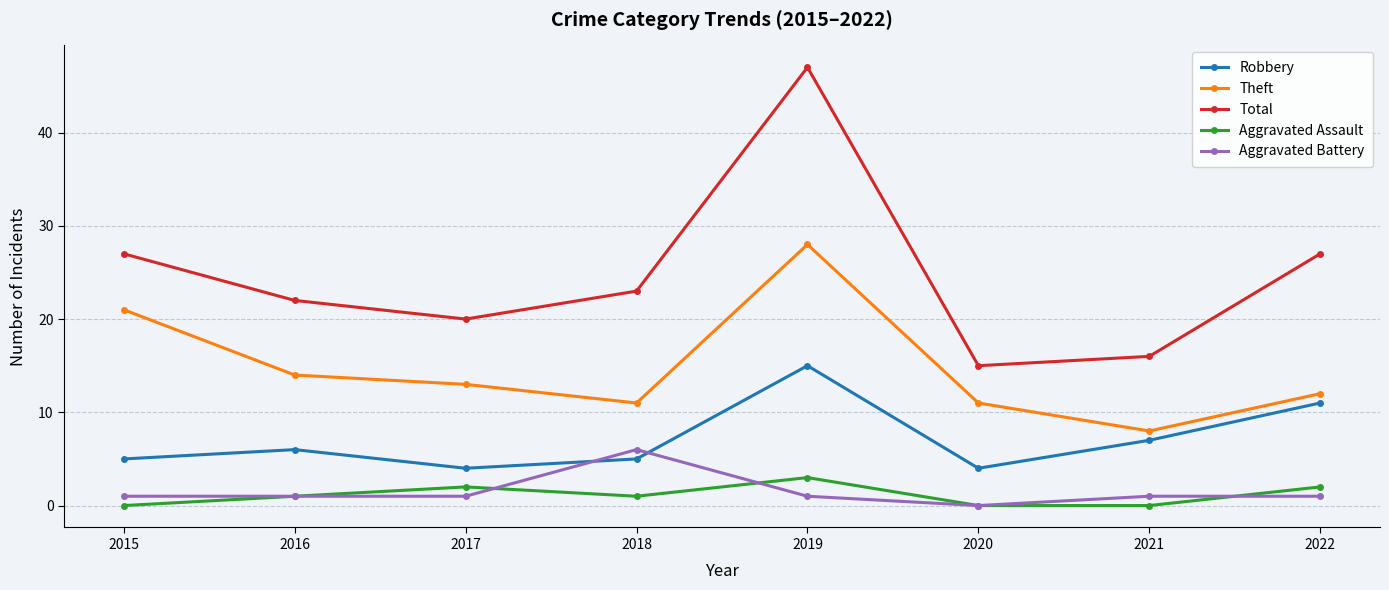

How many data points in Robbery are less than 6?

4